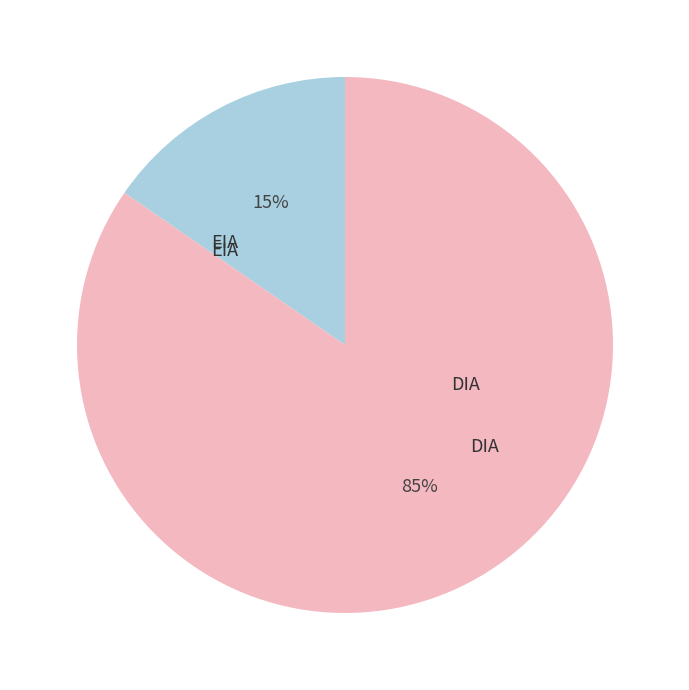

Does any single category account for the majority?

Yes